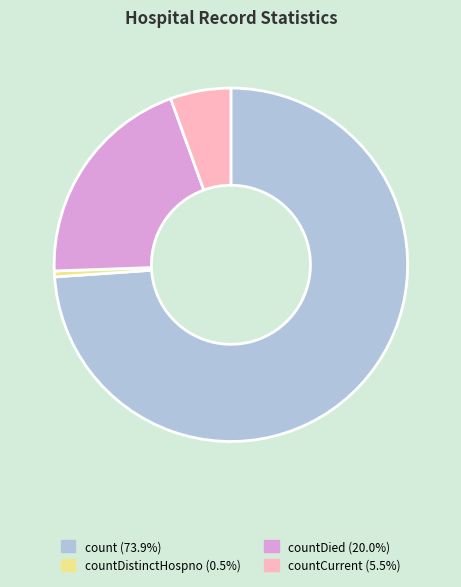

Is there any slice that represents more than half of the pie?

Yes